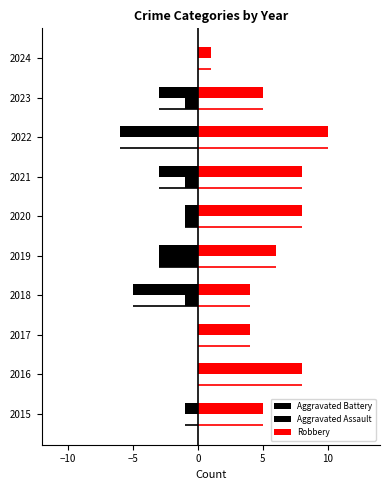

The Robbery series shows 5 at 2020. True or false?

False